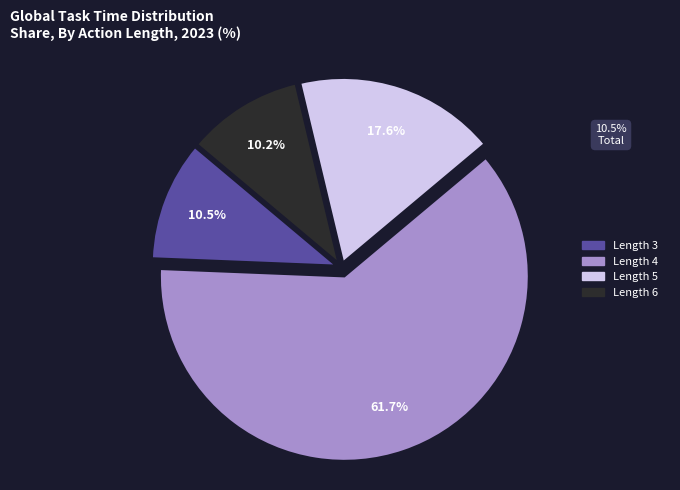

How many segments does this pie chart have?

4